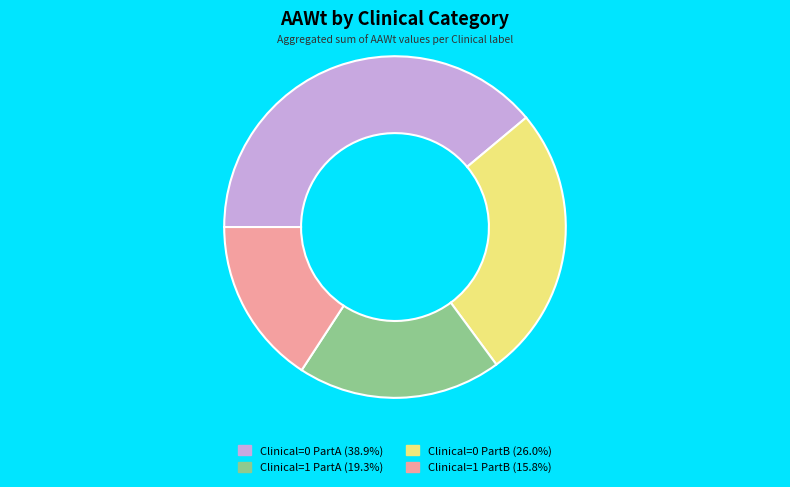

Does any single category account for the majority?

No